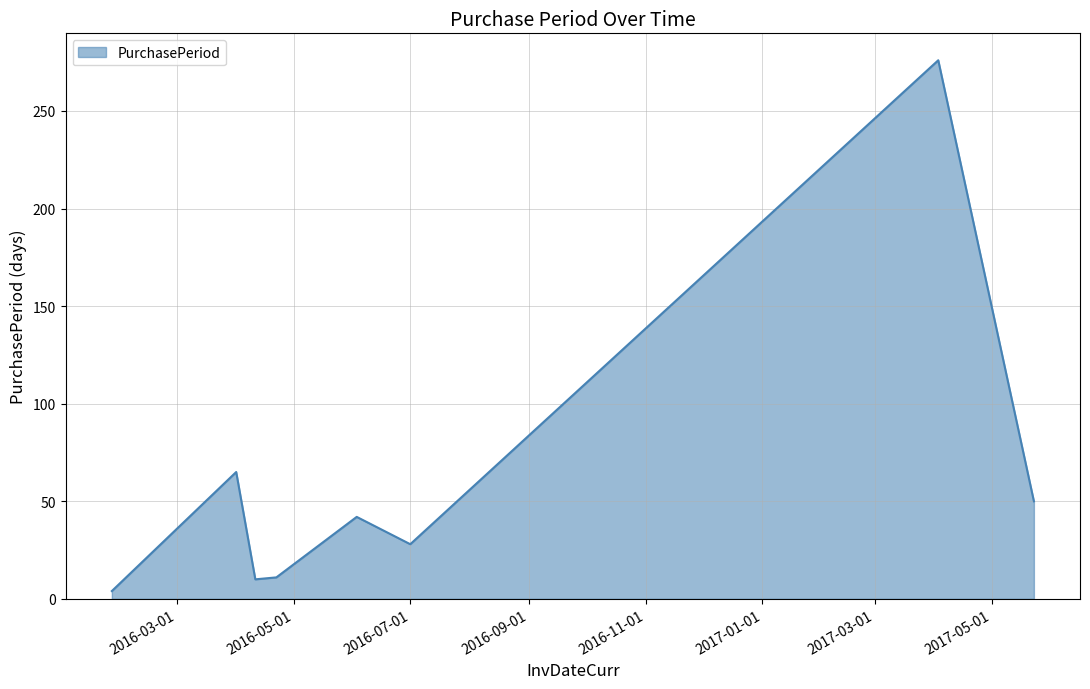

How many lines are shown in the chart?

1